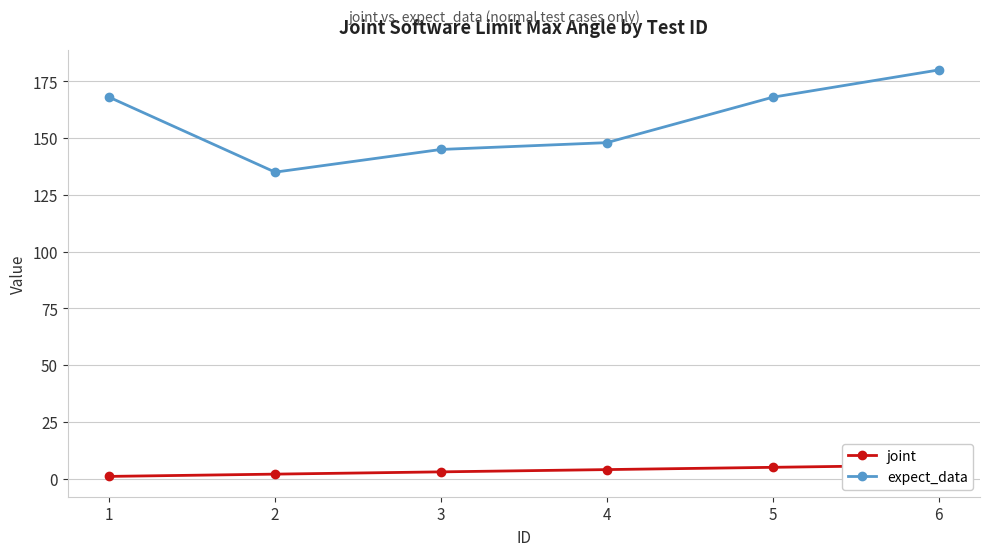

What is the difference between the expect_data values at 2 and 4?

13